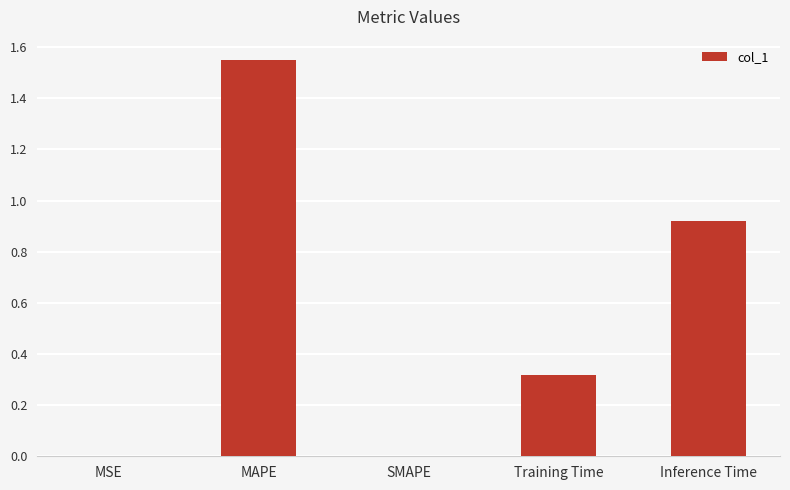

What is the change in value from SMAPE to Training Time?

+0.3